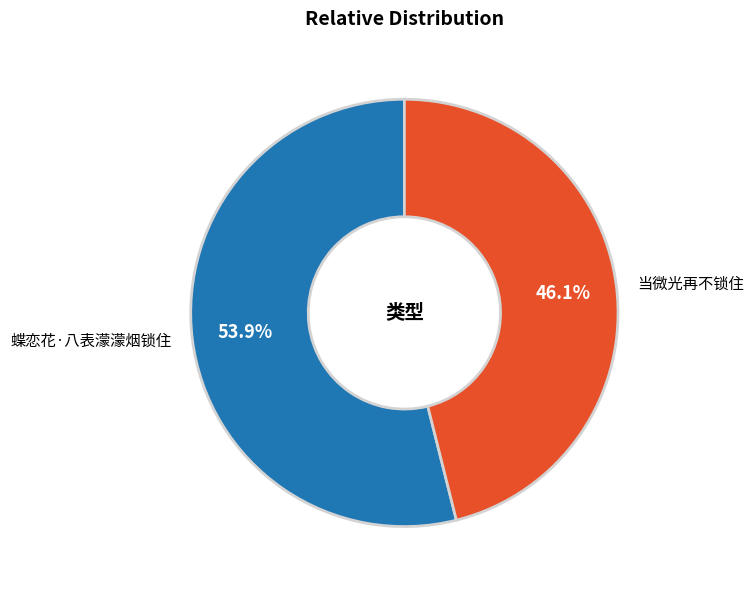

Rank the categories by value from lowest to highest.

当微光再不锁住, 蝶恋花·八表濛濛烟锁住